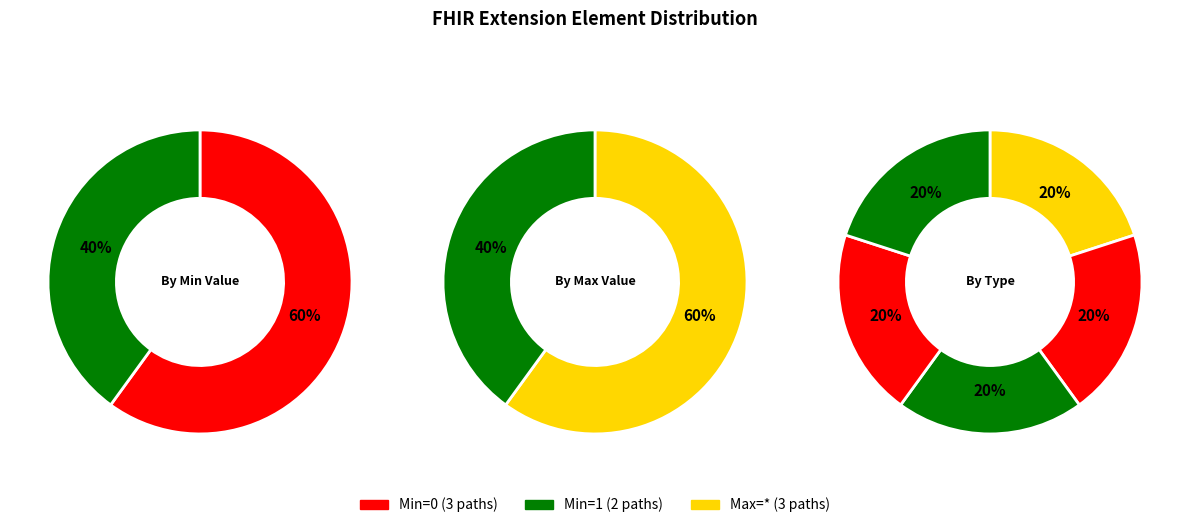

True or false: Extension accounts for 0% of the total.

True